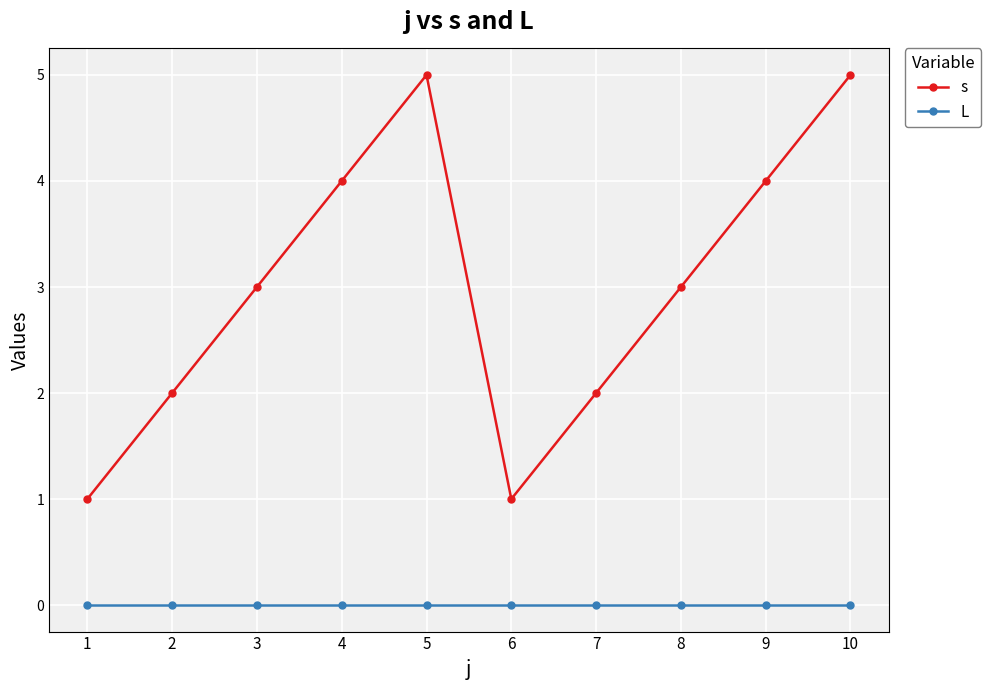

Rank the series at 6 from lowest to highest value.

L, s